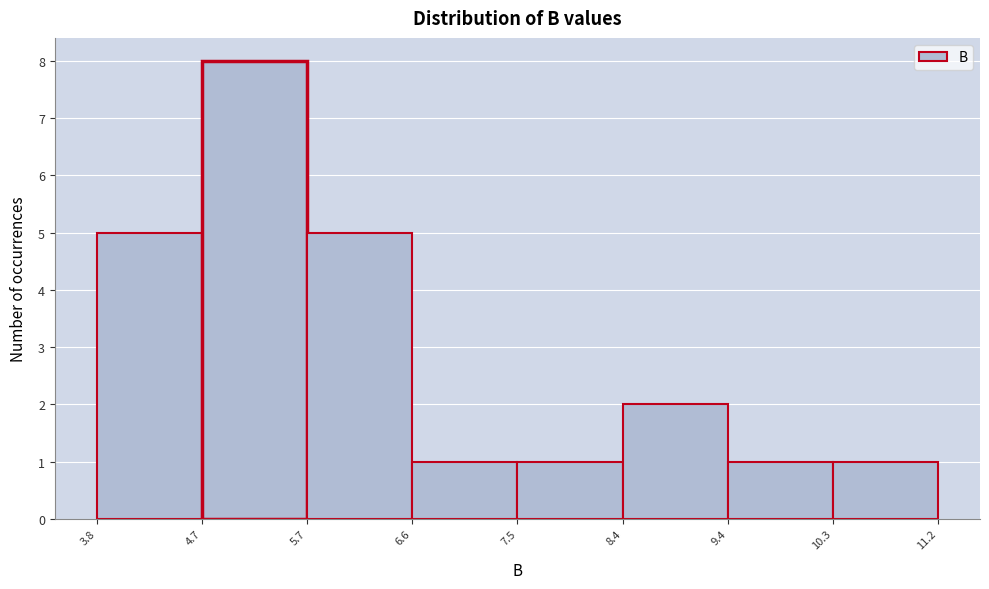

Over which range of the x-axis is the bar tallest?

4.7 to 5.7